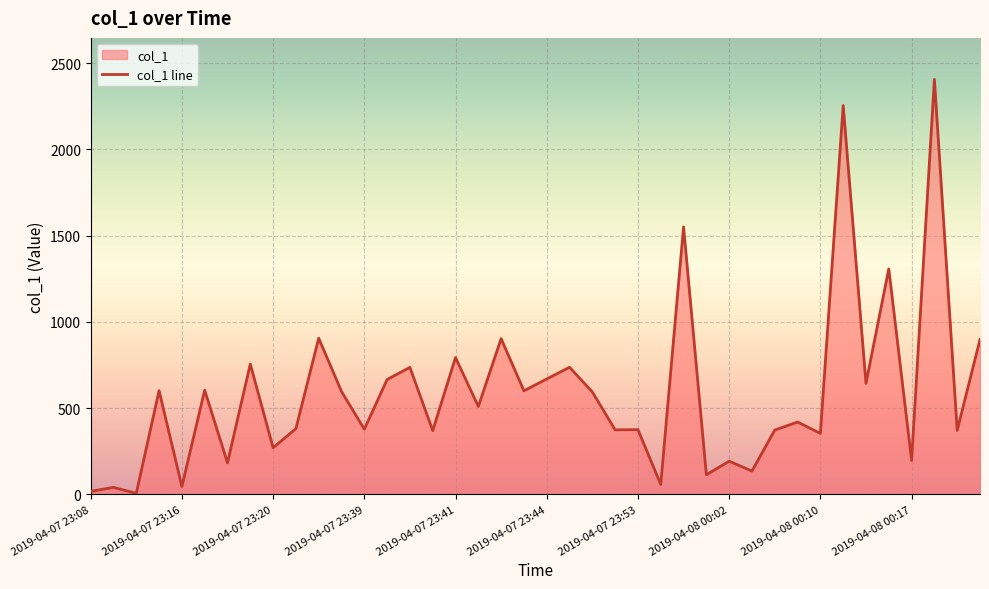

What is the difference between the second highest and minimum values?

2249.7